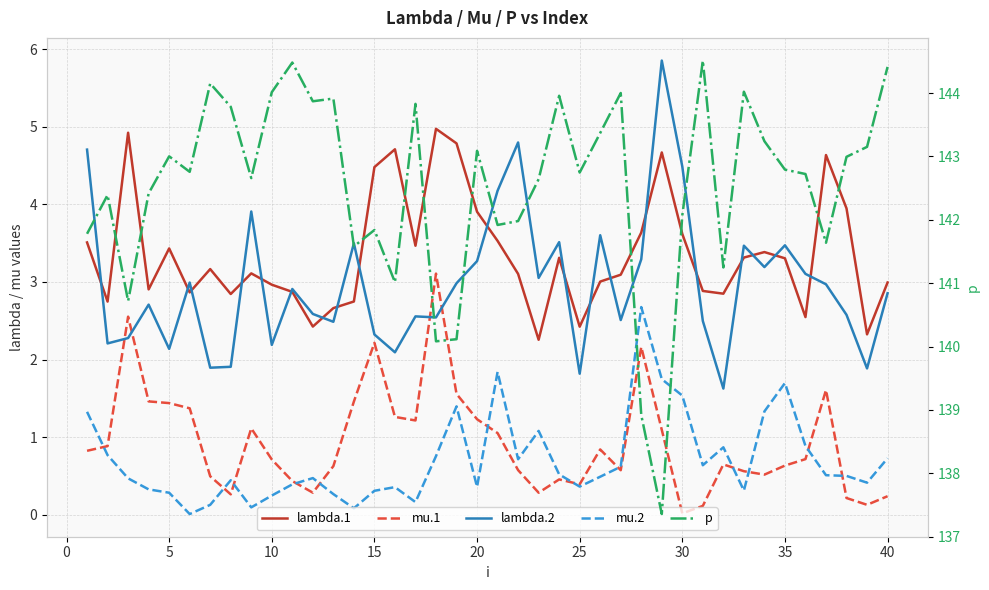

How many distinct data groups are displayed?

5